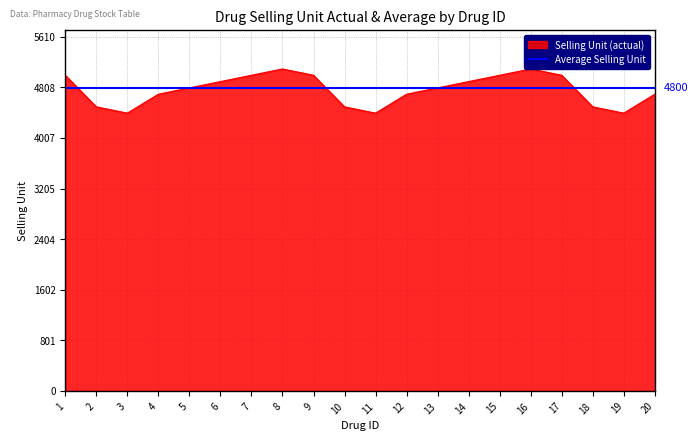

What is the value of the 12th point from the left?

4700